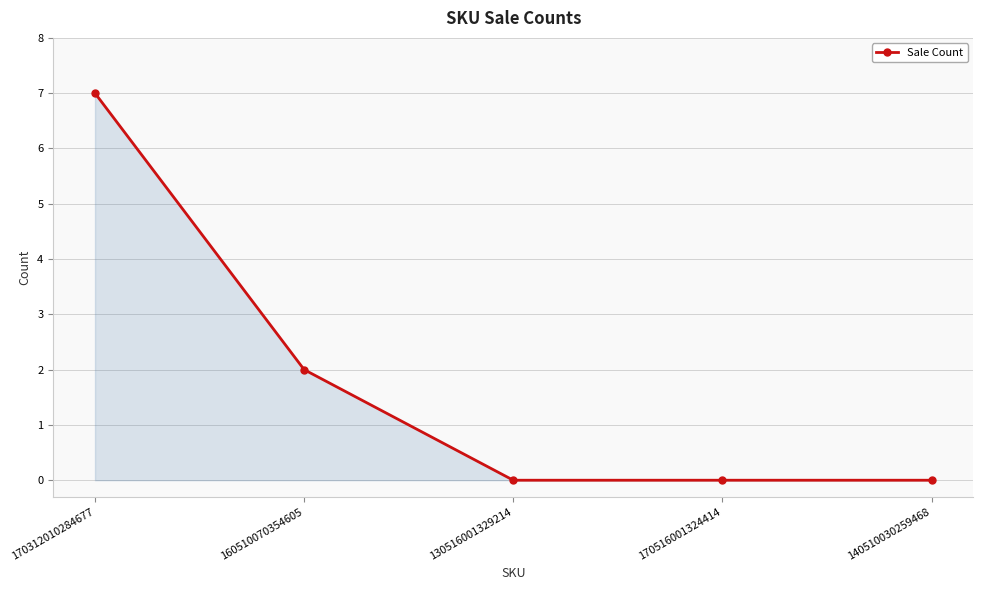

How many distinct data groups are displayed?

1